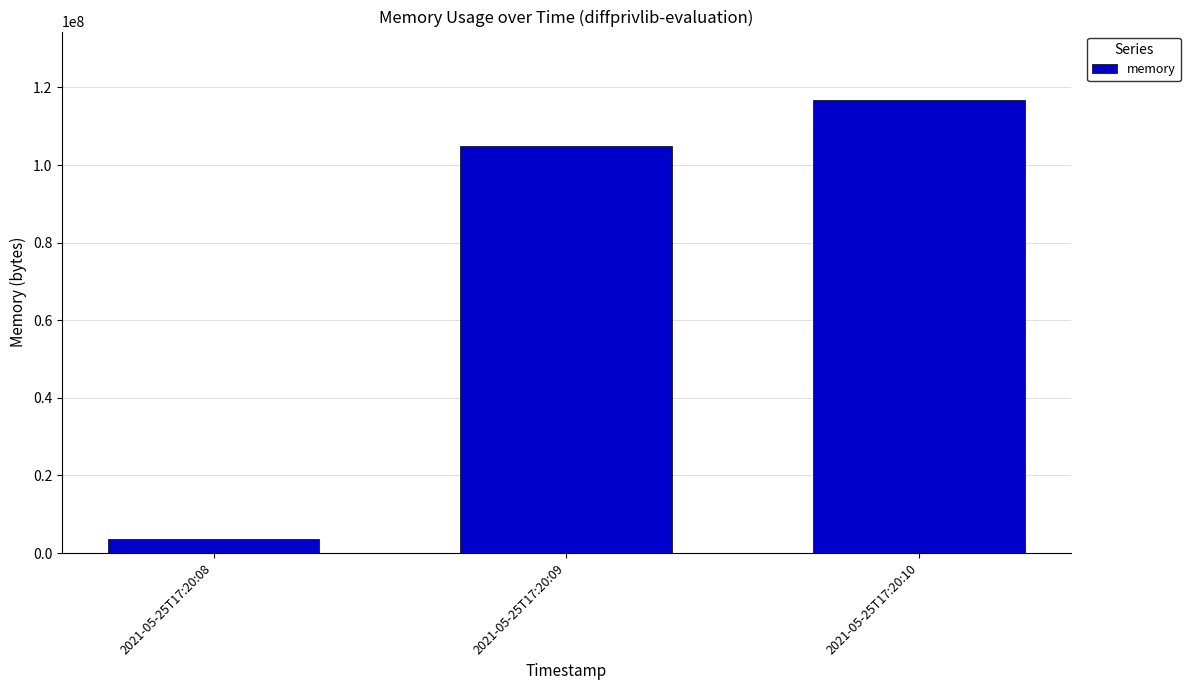

At which label is the value closest to 60295168?

2021-05-25T17:20:09